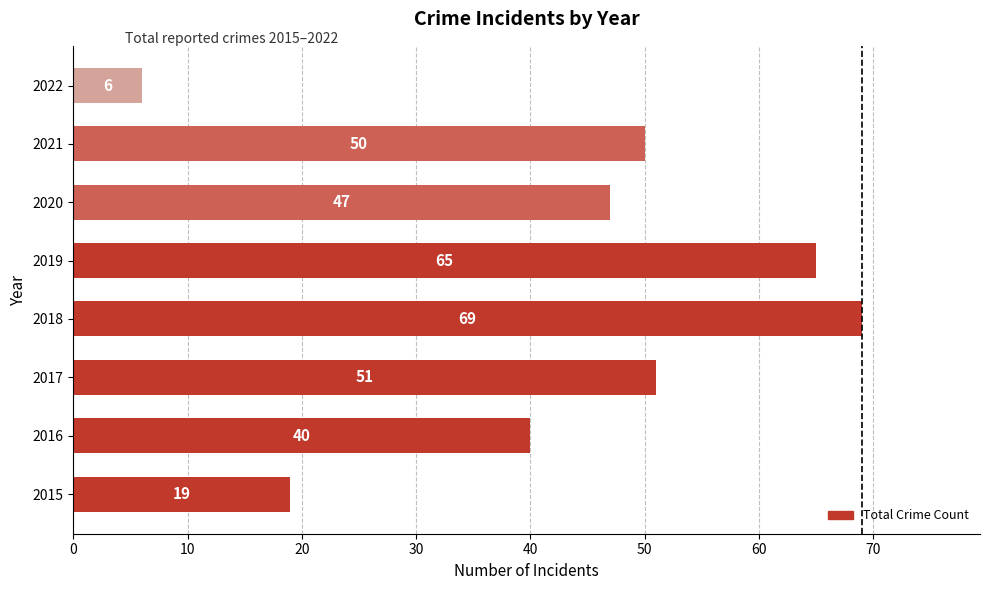

How many data points are less than 50?

4